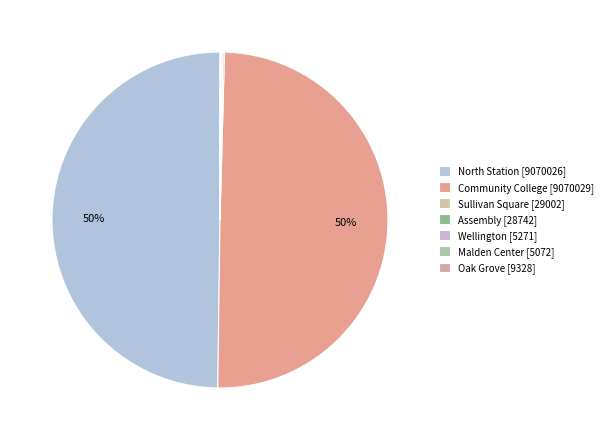

What is the ratio of the value at Malden Center to the value at Sullivan Square?

0.2